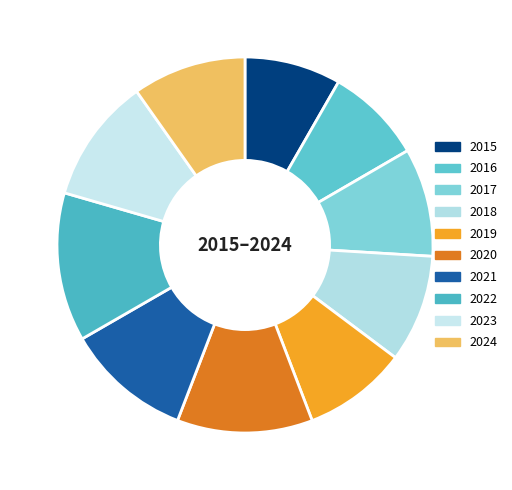

Does any single category account for the majority?

No